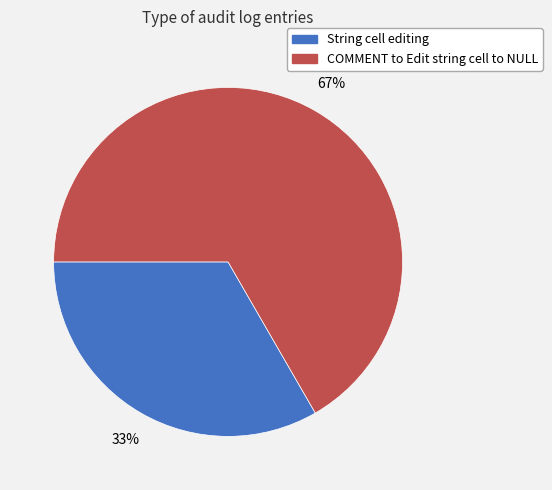

Is the sum of COMMENT to Edit string cell to NULL and String cell editing greater than half?

Yes